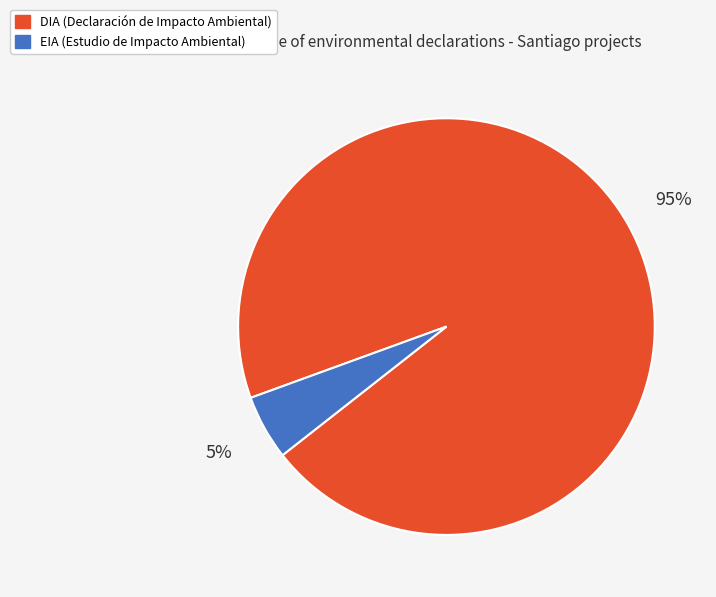

To the nearest percent, what is the difference between the DIA and EIA slice percentages?

90%